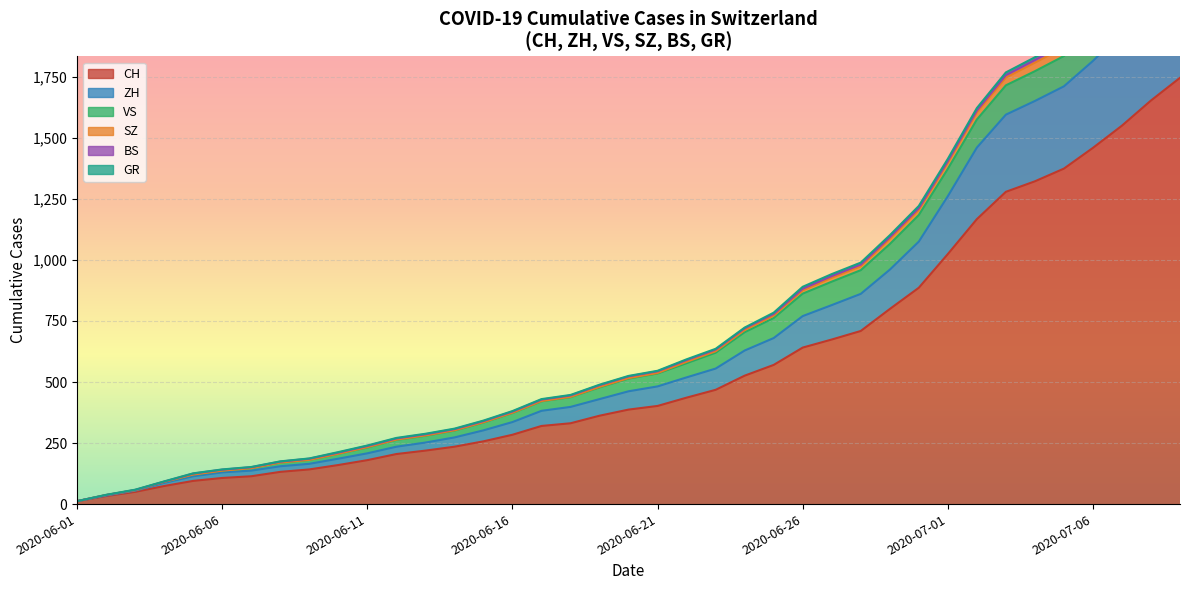

Is it true that ZH equals 214 at 2020-06-29?

False